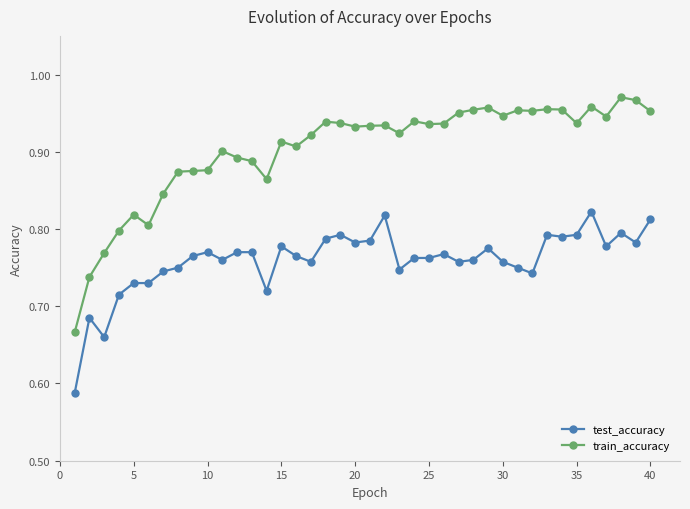

True or false: train_accuracy and test_accuracy intersect in this chart.

False